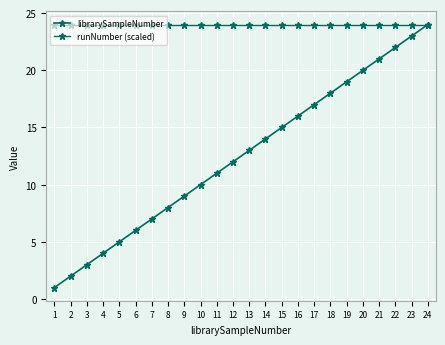

How many series are shown in this chart?

2